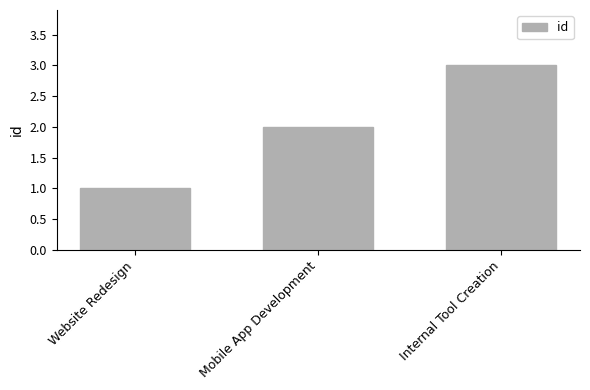

What is the difference between the second highest and minimum values?

1